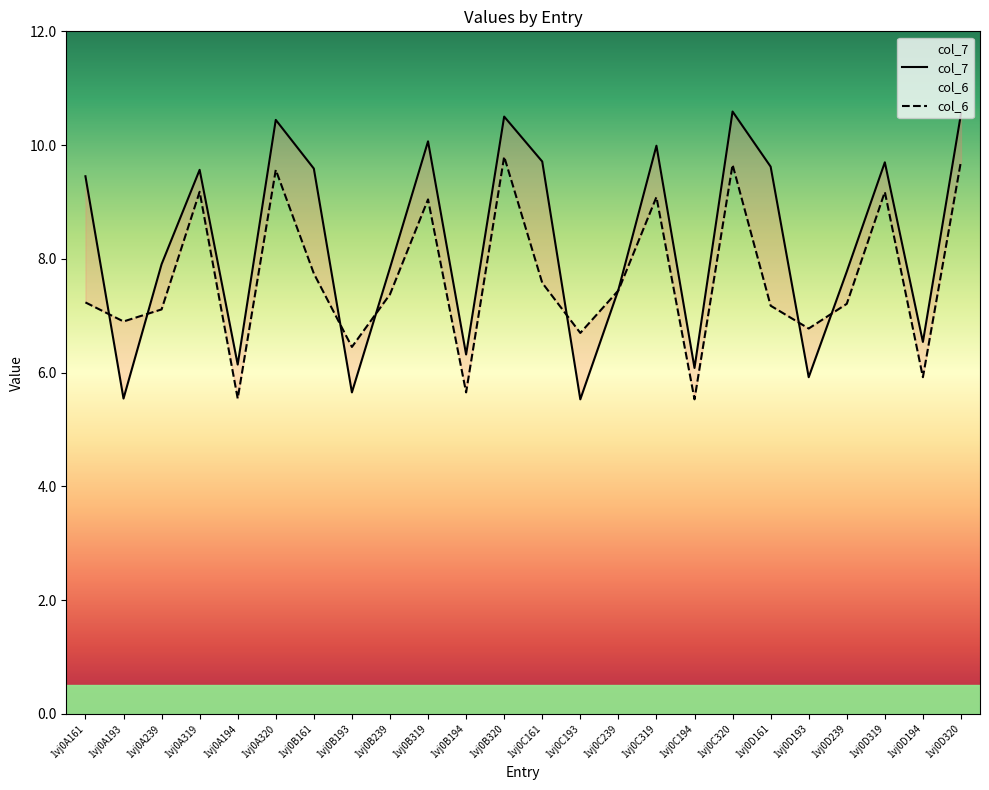

Reading left to right, transcribe all the data shown in this chart.

col_7: 1vj0A161=9.5	1vj0A193=5.5	1vj0A239=7.9	1vj0A319=9.6	1vj0A194=6.1	1vj0A320=10.4	1vj0B161=9.6	1vj0B193=5.7	1vj0B239=7.8	1vj0B319=10.1	1vj0B194=6.3	1vj0B320=10.5	1vj0C161=9.7	1vj0C193=5.5	1vj0C239=7.5	1vj0C319=10.0	1vj0C194=6.1	1vj0C320=10.6	1vj0D161=9.6	1vj0D193=5.9	1vj0D239=7.8	1vj0D319=9.7	1vj0D194=6.5	1vj0D320=10.5
col_6: 1vj0A161=7.2	1vj0A193=6.9	1vj0A239=7.1	1vj0A319=9.2	1vj0A194=5.5	1vj0A320=9.6	1vj0B161=7.7	1vj0B193=6.5	1vj0B239=7.4	1vj0B319=9.0	1vj0B194=5.7	1vj0B320=9.8	1vj0C161=7.6	1vj0C193=6.7	1vj0C239=7.4	1vj0C319=9.1	1vj0C194=5.5	1vj0C320=9.7	1vj0D161=7.2	1vj0D193=6.8	1vj0D239=7.2	1vj0D319=9.2	1vj0D194=5.9	1vj0D320=9.7